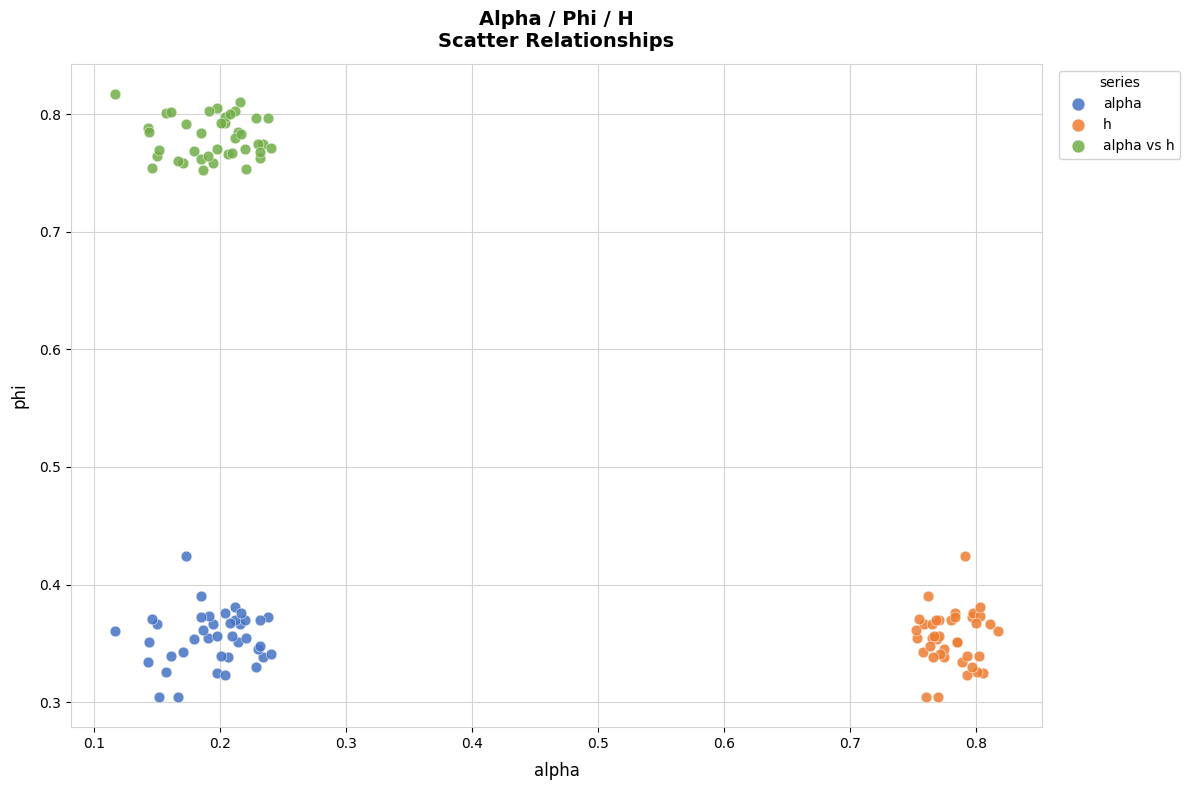

Which series reaches the maximum Y coordinate?

alpha vs h